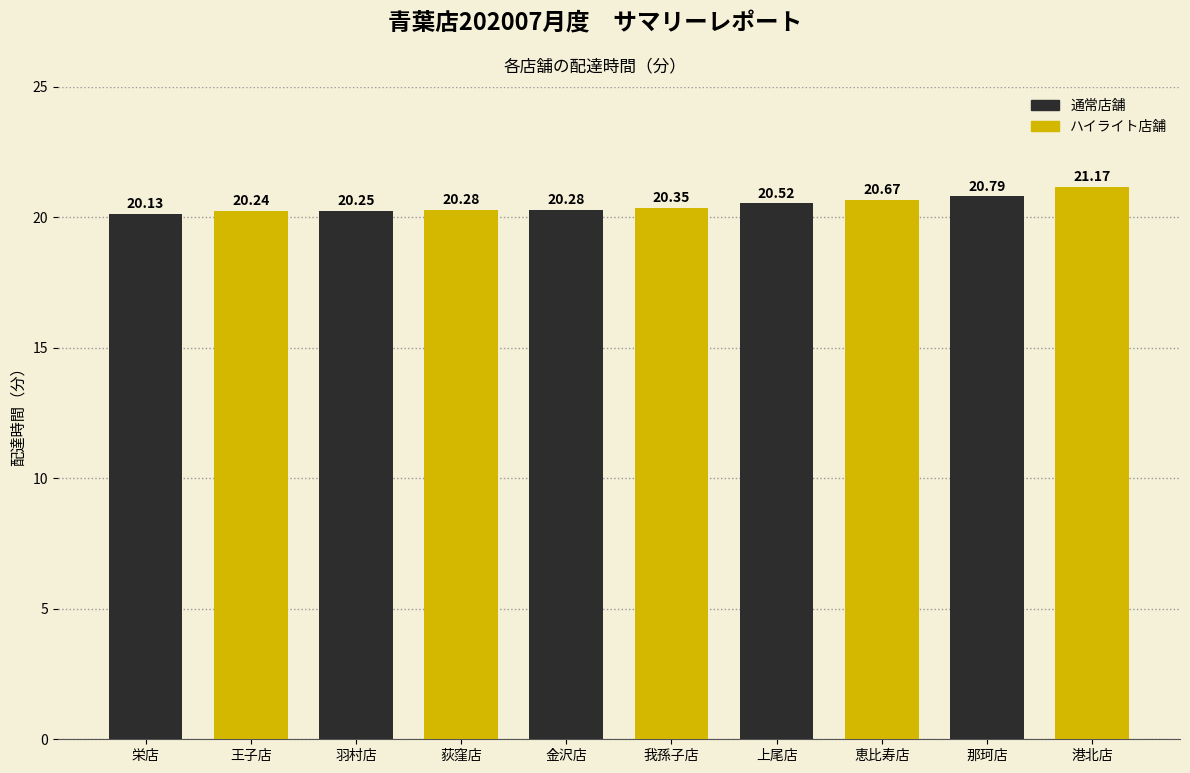

How many values are between 20 and 21?

9